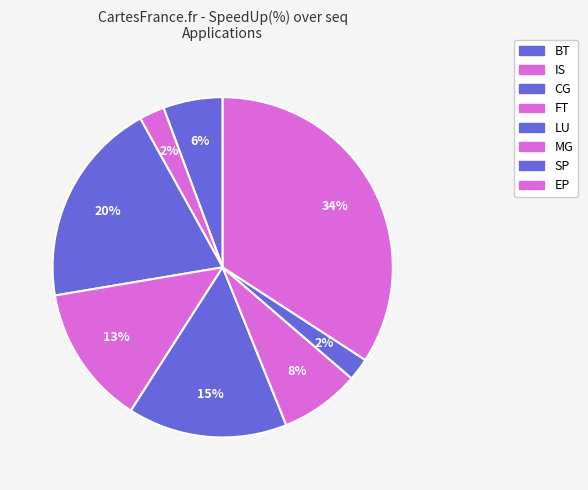

What percentage do IS and CG together represent?

22.0%